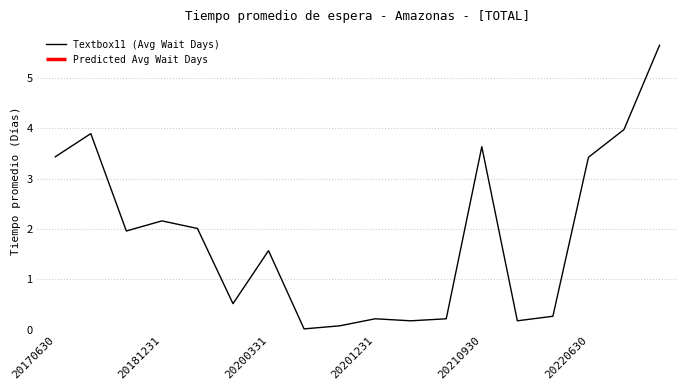

Is this an area chart (filled region under the line)?

No